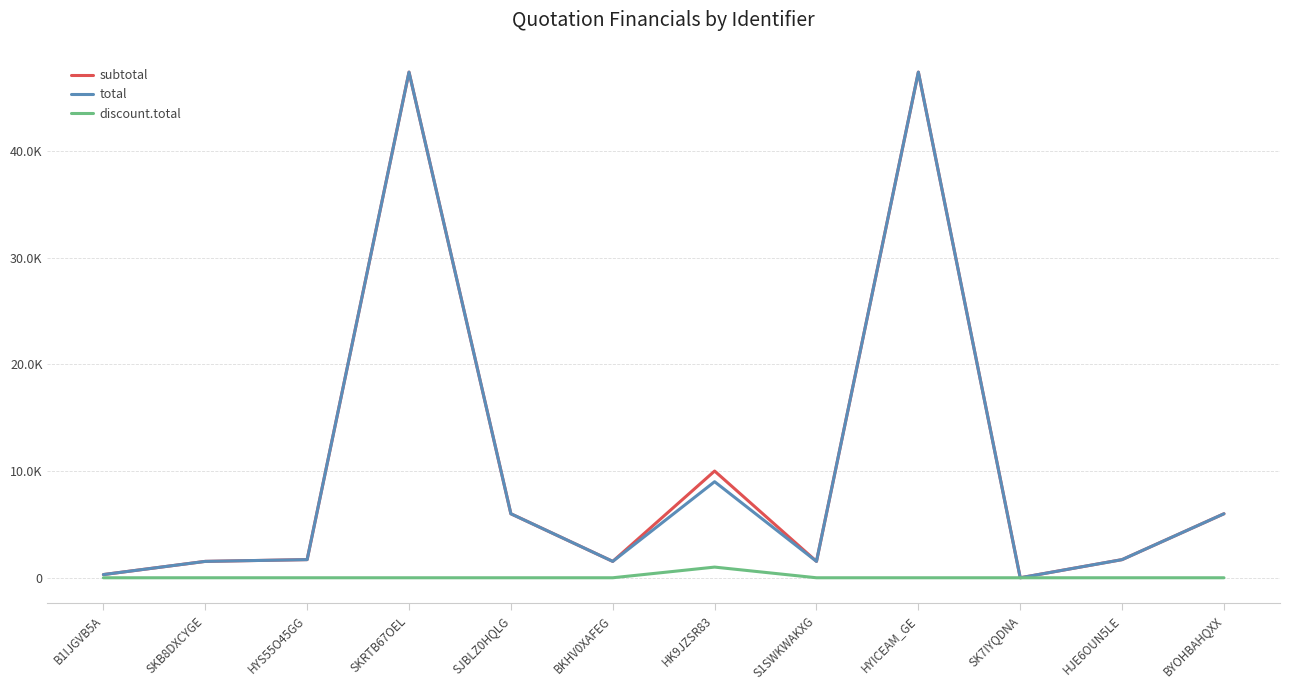

What position from the left is HYS55O45GG?

3